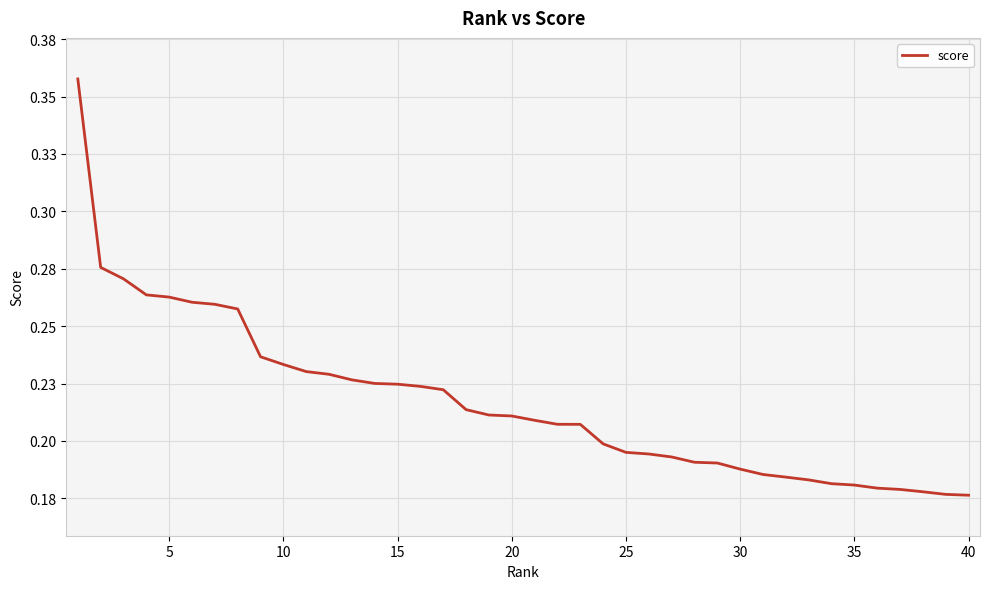

Does the chart display data point markers on the line(s)?

No